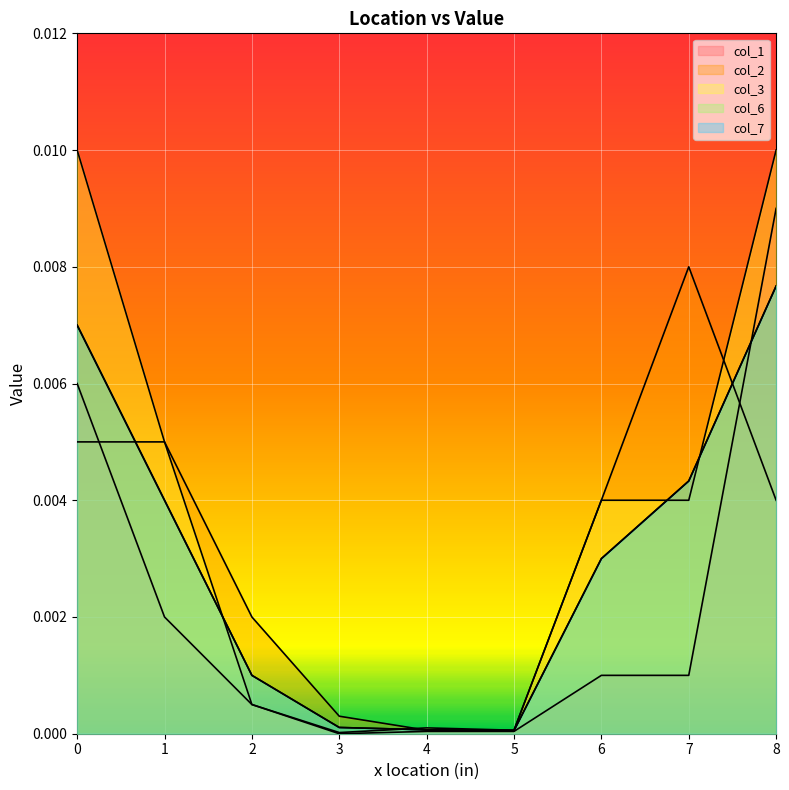

At which category is the sum across all series the highest?

8